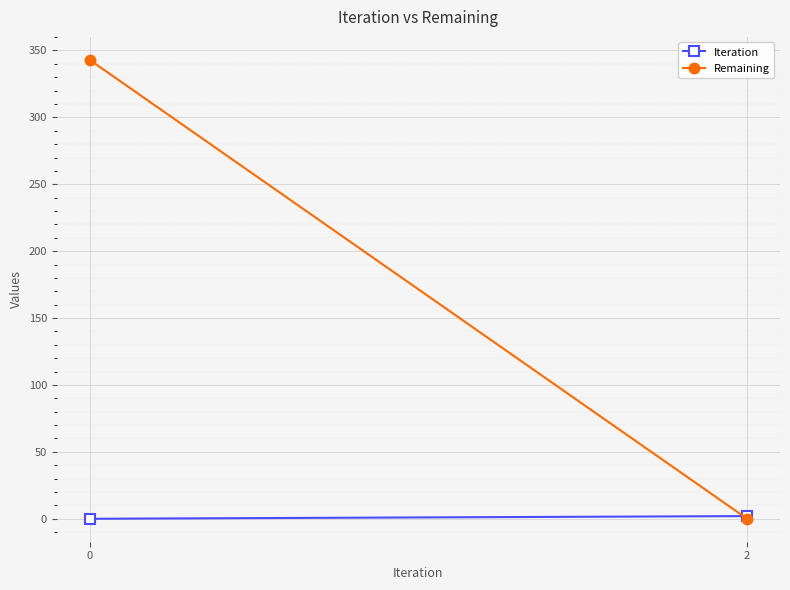

What is the value of the Remaining point at the 1st from the left?

343